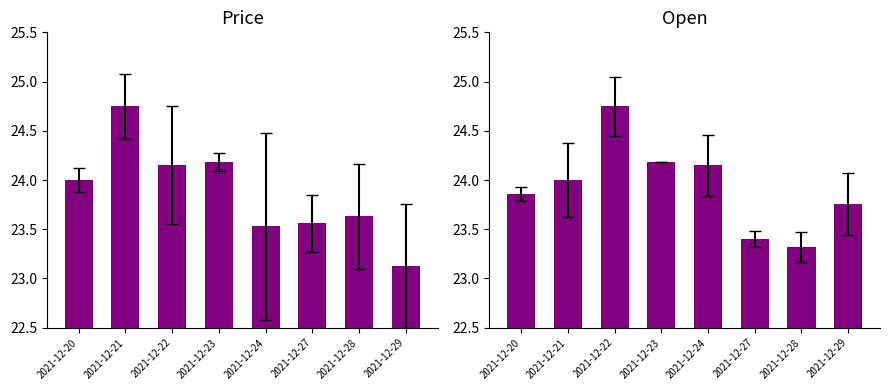

What is the average value of the price series?

23.9